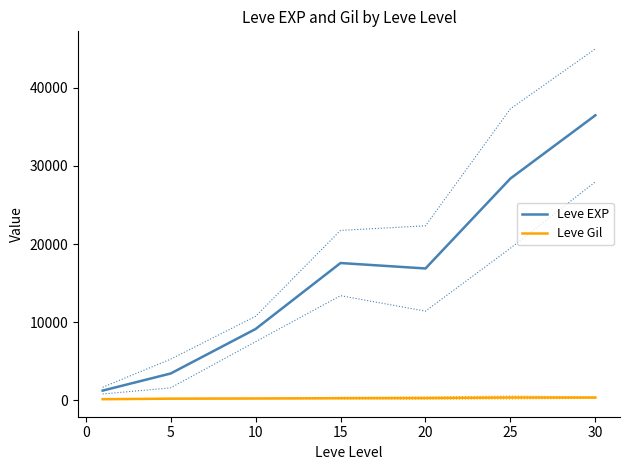

True or false: Leve EXP and Leve Gil intersect in this chart.

False